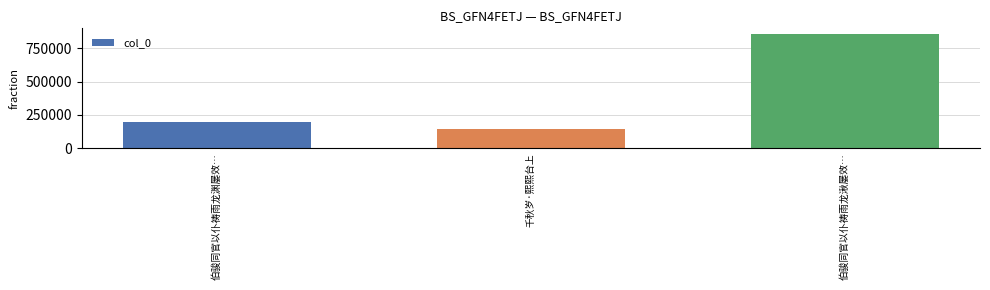

How many bars are there in total?

3